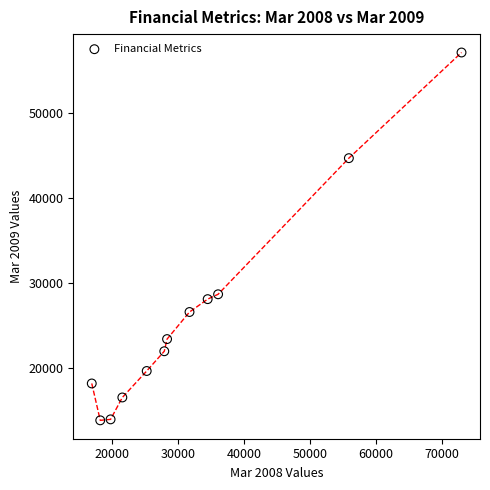

What is the average X value?

32423